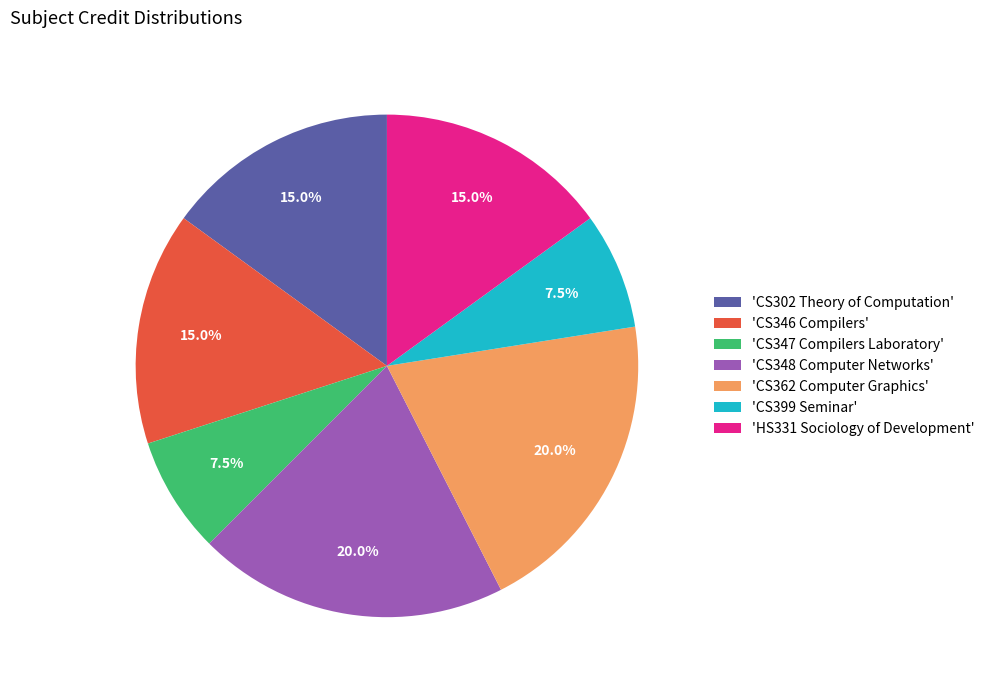

What percentage is NOT represented by 'CS302 Theory of Computation'?

85.0%